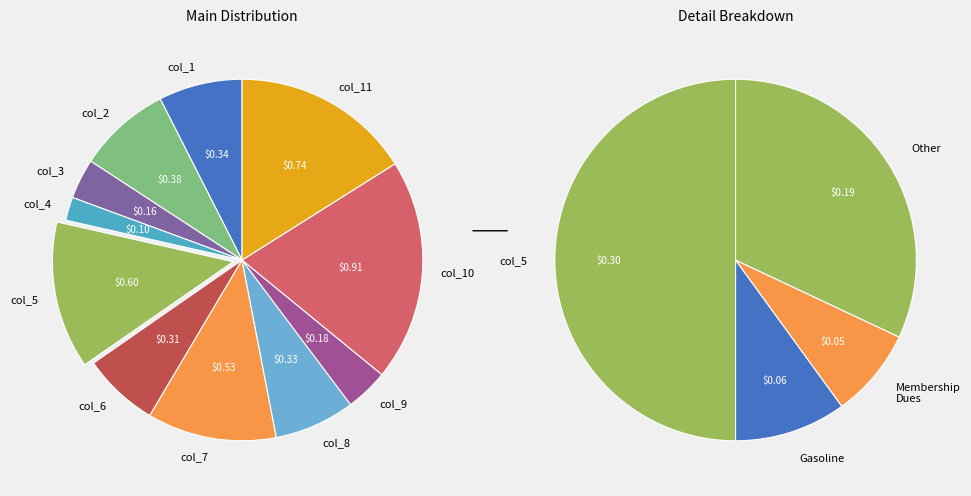

Count the number of slices in the pie.

11